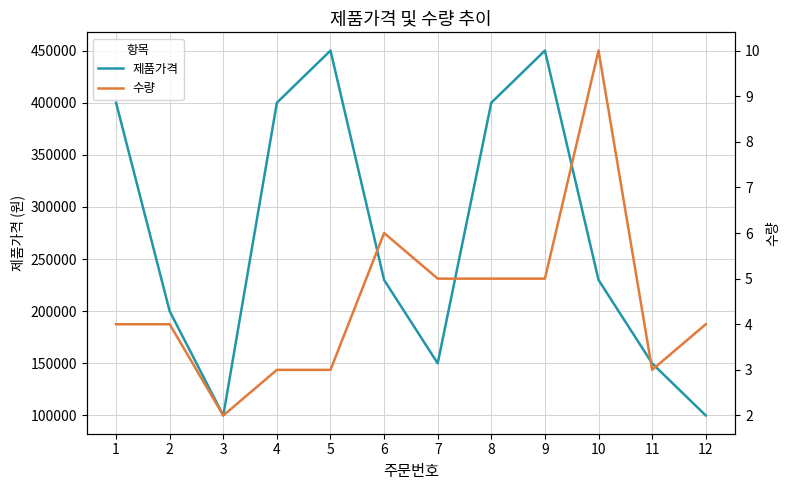

Is the value of 제품가격 at 9 greater than the value of 수량 at 10?

Yes